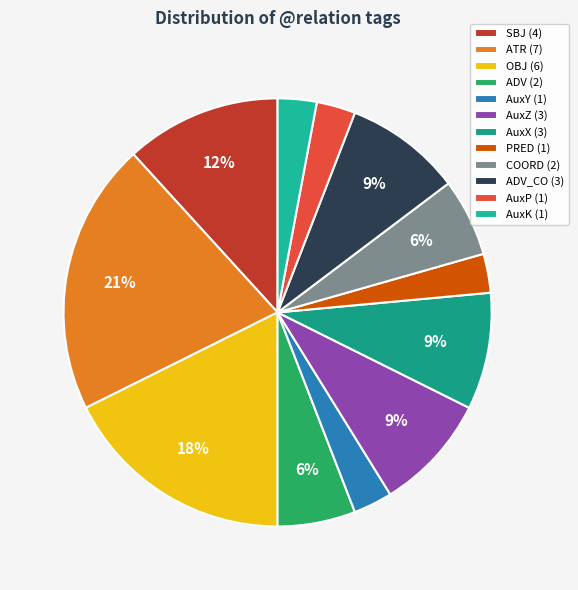

Is there any slice that represents more than half of the pie?

No